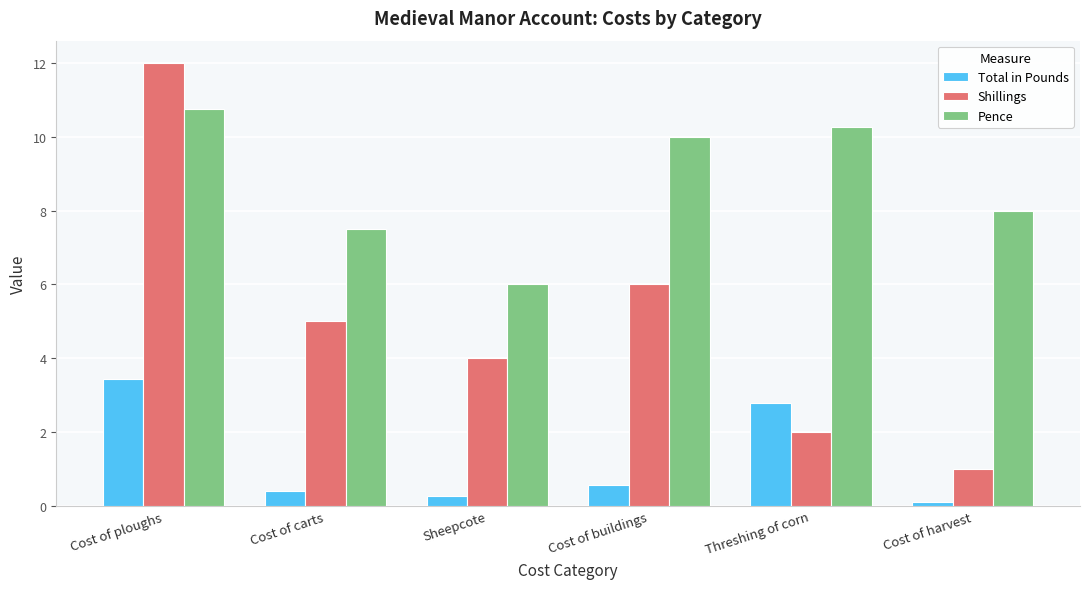

What is the sum of all Shillings values?

30.0